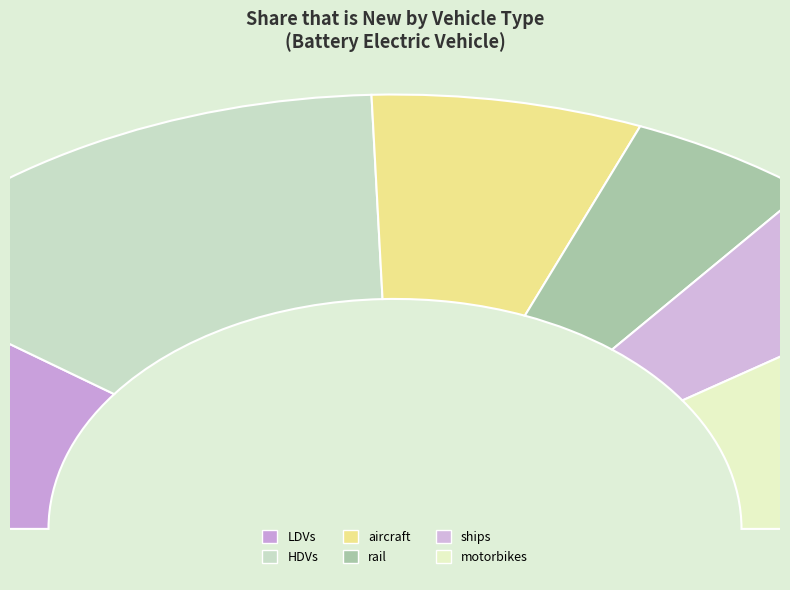

Count the number of slices in the pie.

6